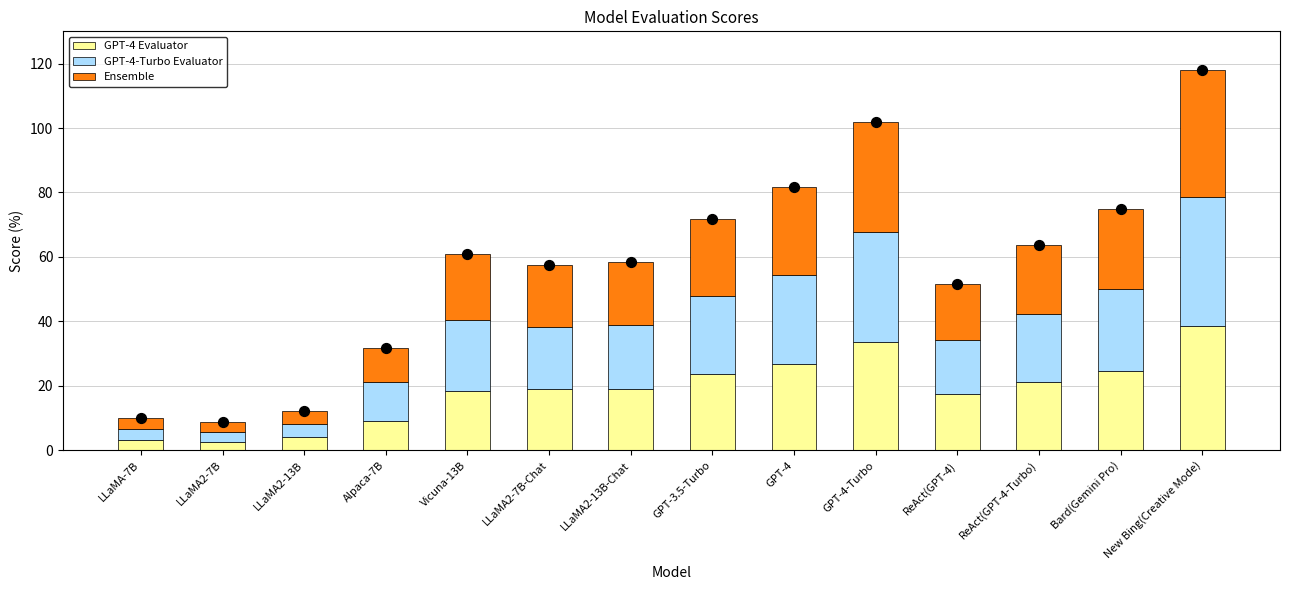

Is the value of GPT-4-Turbo Evaluator at Bard(Gemini Pro) greater than the value of Ensemble at ReAct(GPT-4)?

Yes